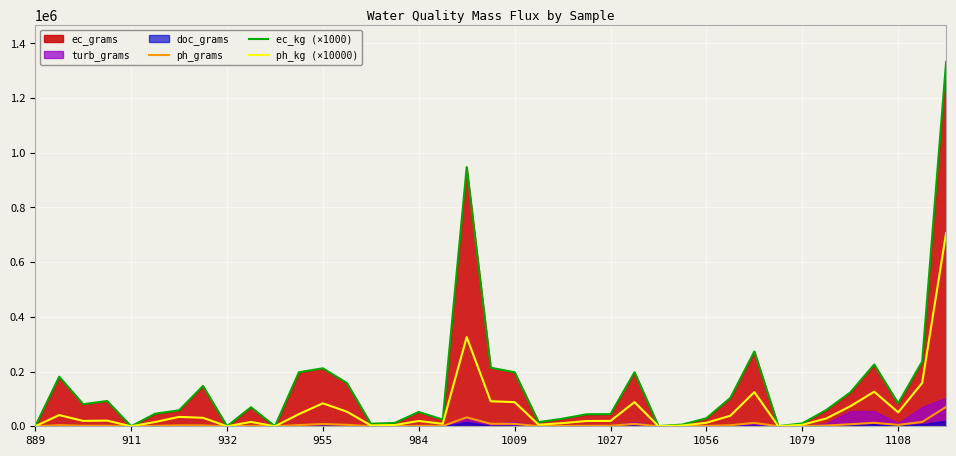

Read the ec_kg (×1000) value at 25.

197530.0